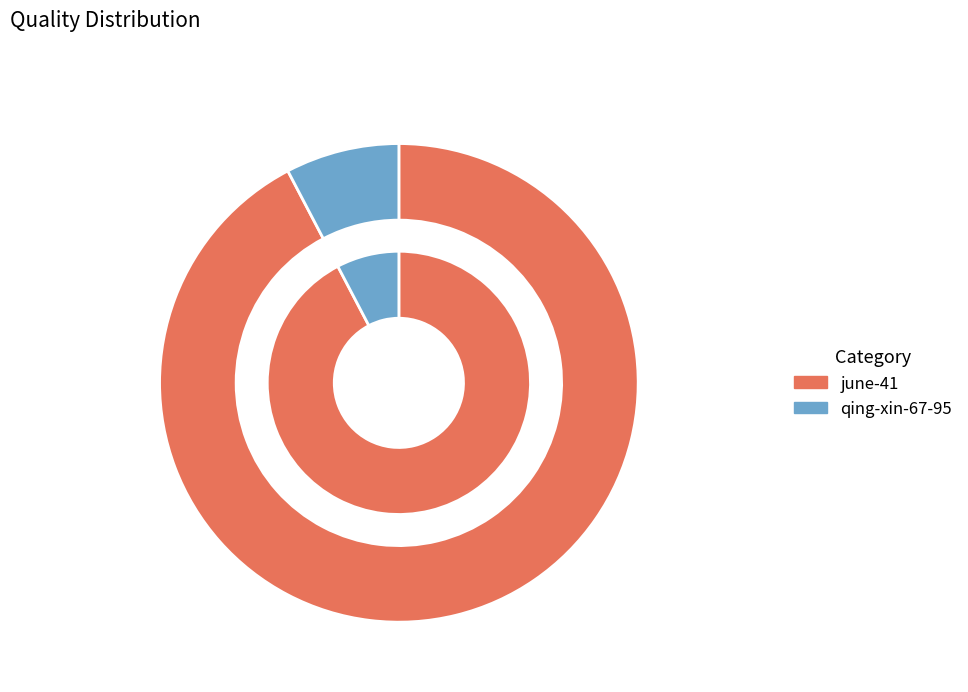

To the nearest percent, what percentage of the pie is qing-xin-67-95?

8%